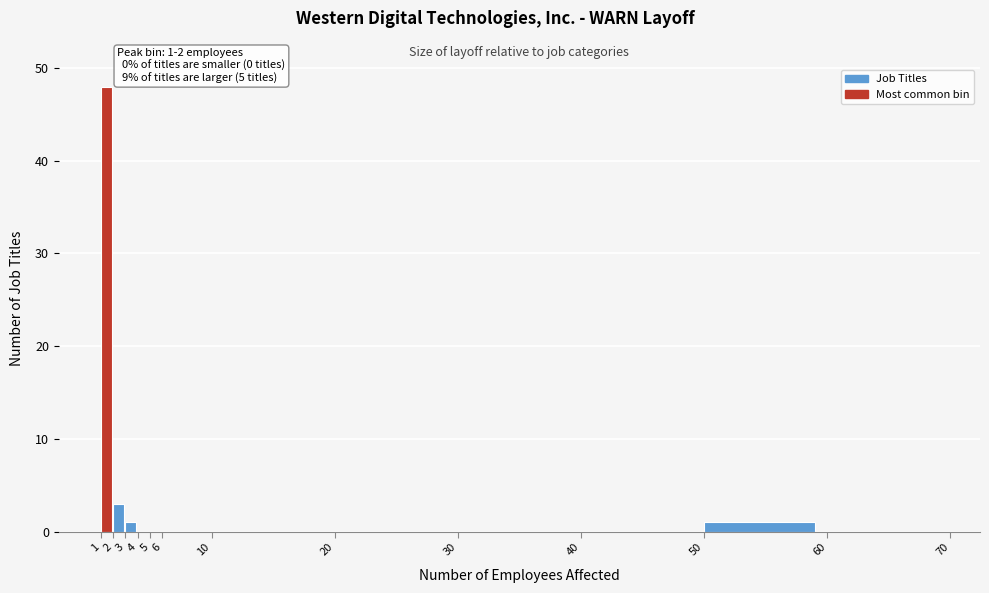

Over which range of the x-axis is the bar tallest?

1 to 2